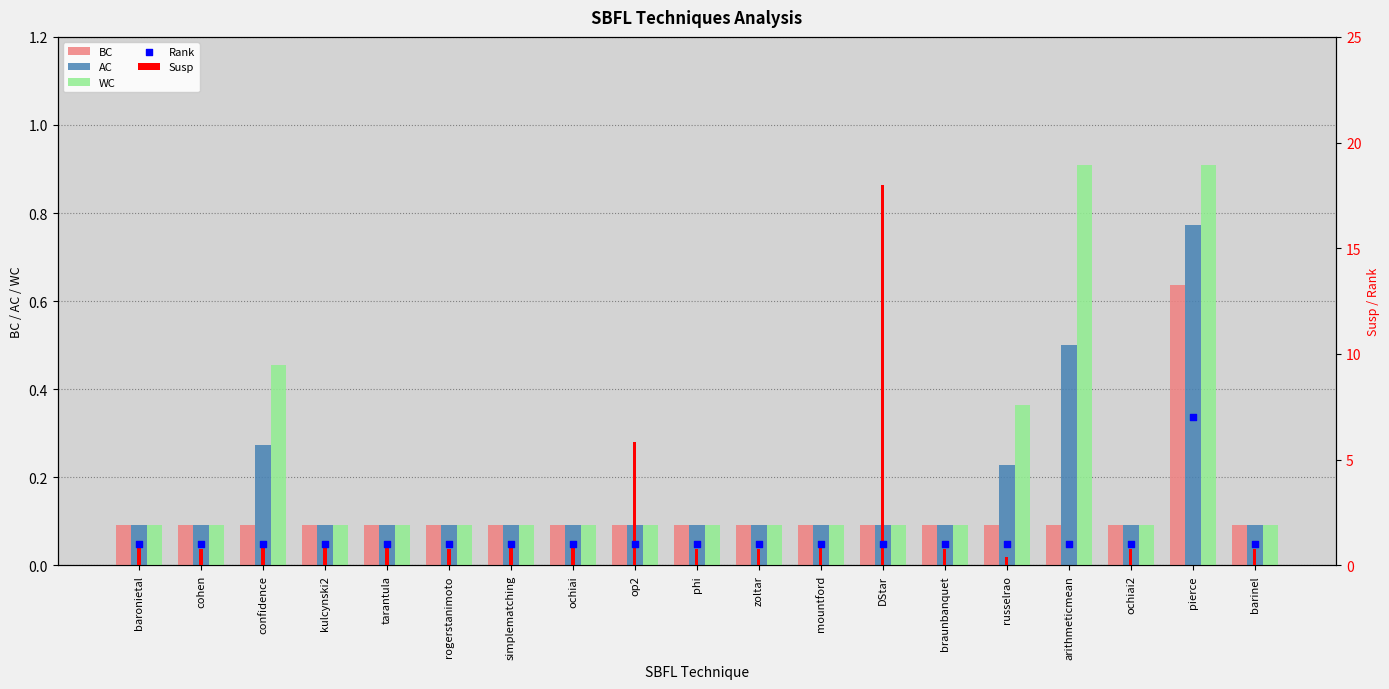

Which series has the widest spread of Y values?

Susp